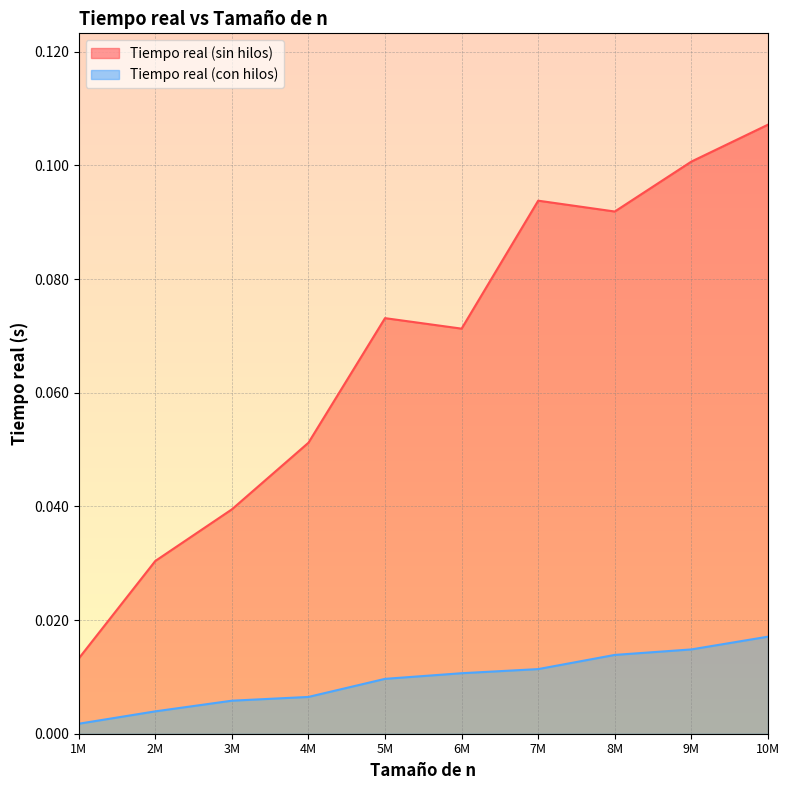

The value of Tiempo real (sin hilos) at 7M is 0.0. True or false?

False